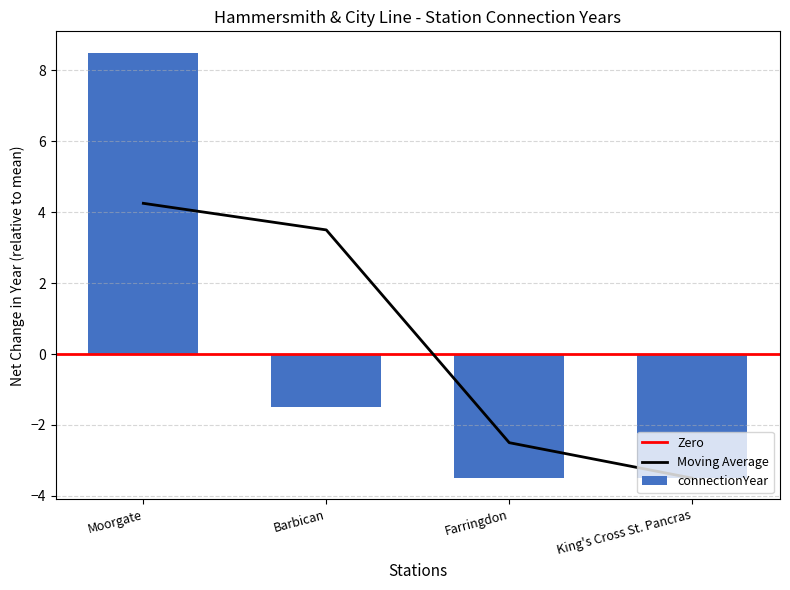

Reading left to right, transcribe all the data shown in this chart.

Moorgate=8.5	Barbican=-1.5	Farringdon=-3.5	King's Cross St. Pancras=-3.5